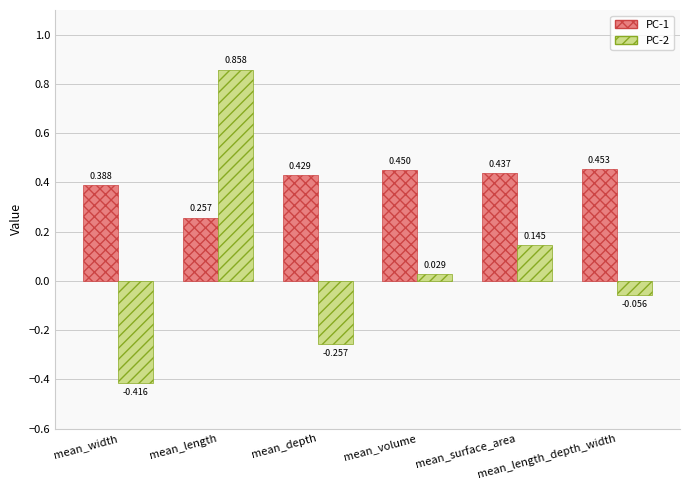

True or false: PC-1 has a value of 0.1 at mean_depth.

False